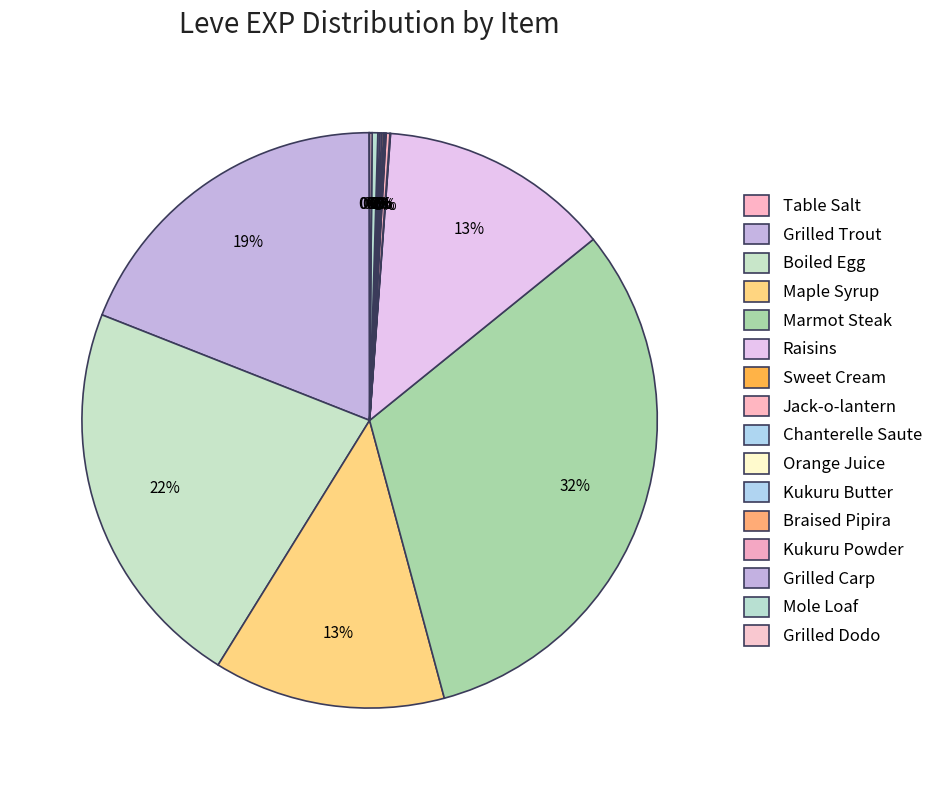

To the nearest percent, what is the difference between the largest and smallest slice percentages?

32%